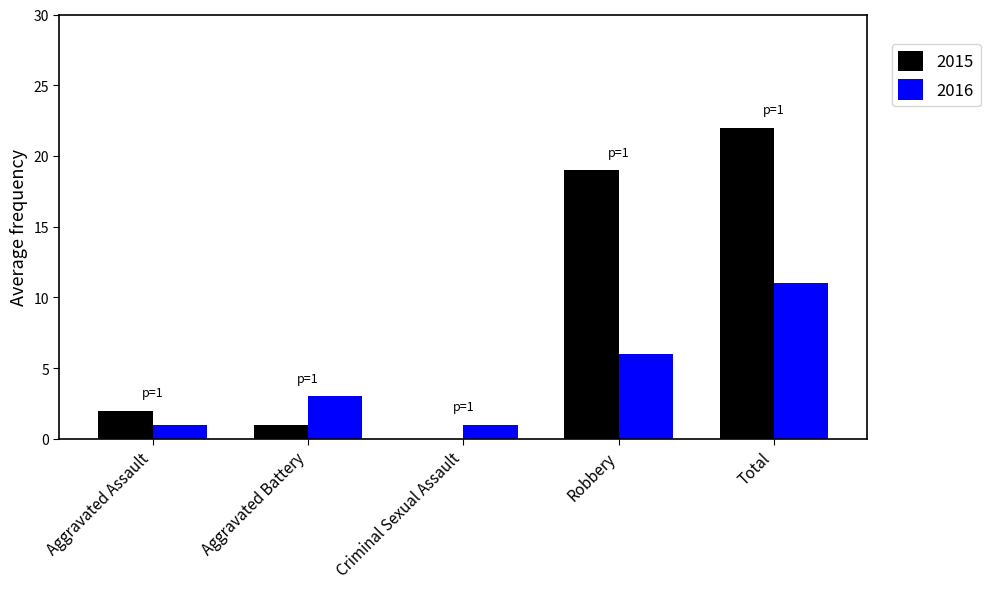

Is the value of 2016 at Aggravated Battery greater than the value of 2015 at Criminal Sexual Assault?

Yes